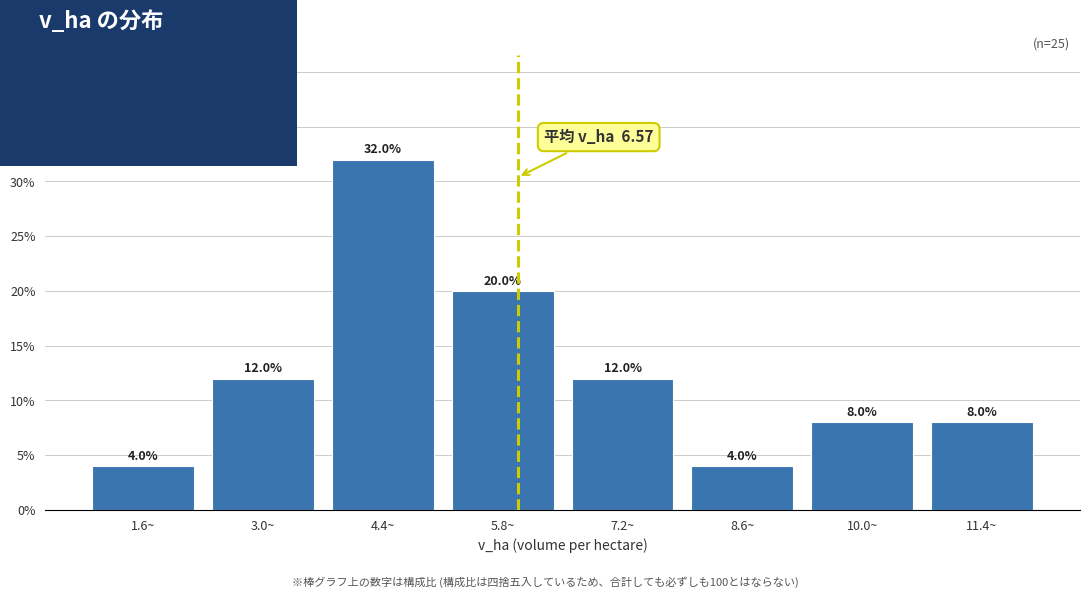

Reading left to right, list all the values displayed in this chart.

1.6~=4	3.0~=12	4.4~=32	5.8~=20	7.2~=12	8.6~=4	10.0~=8	11.4~=8